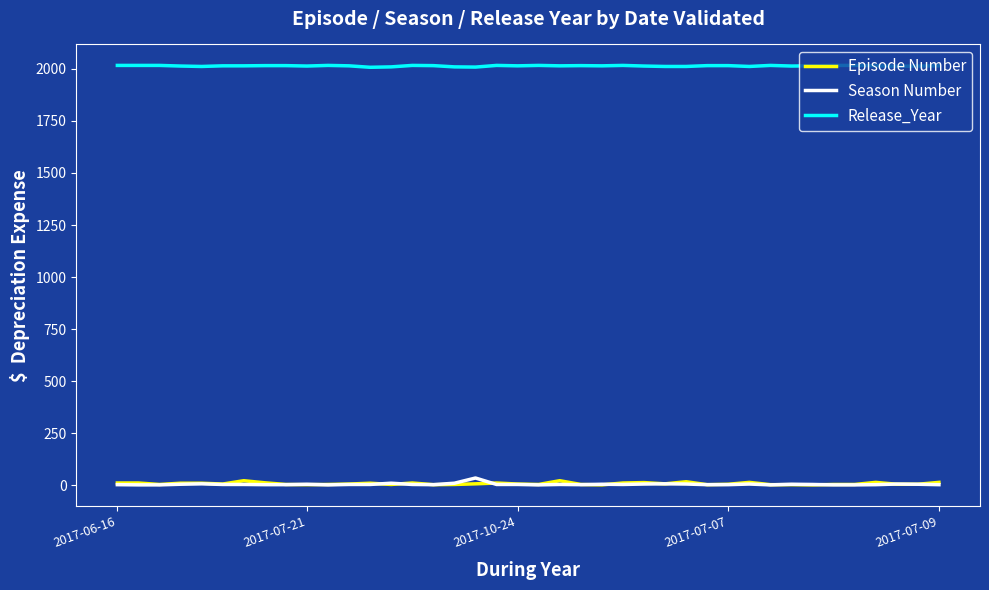

Which series has the largest total across all categories?

Release_Year